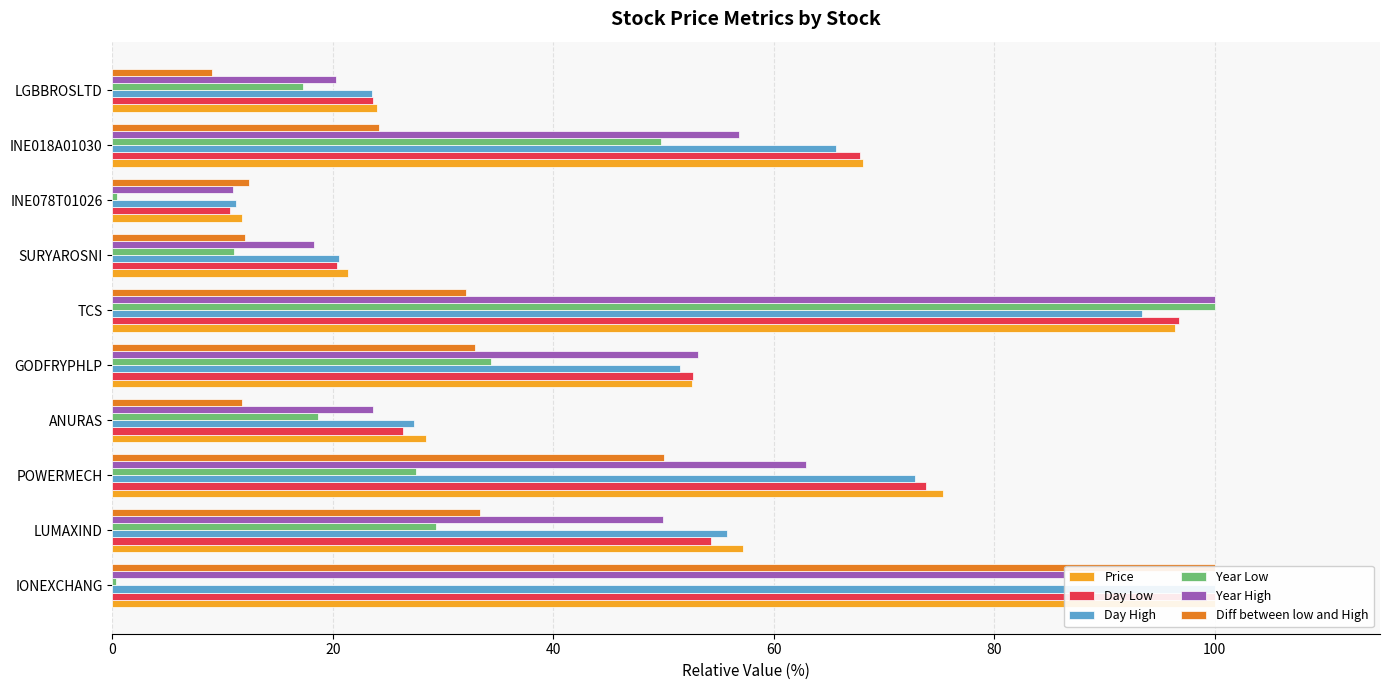

Which series has the largest total across all categories?

Price